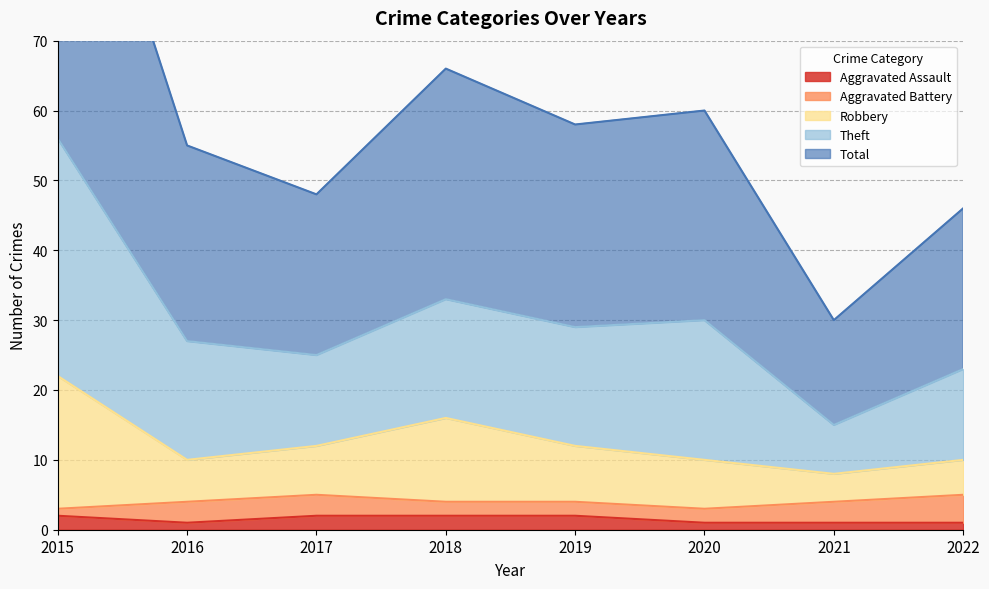

The value of Aggravated Assault at 2015 is 2. True or false?

True